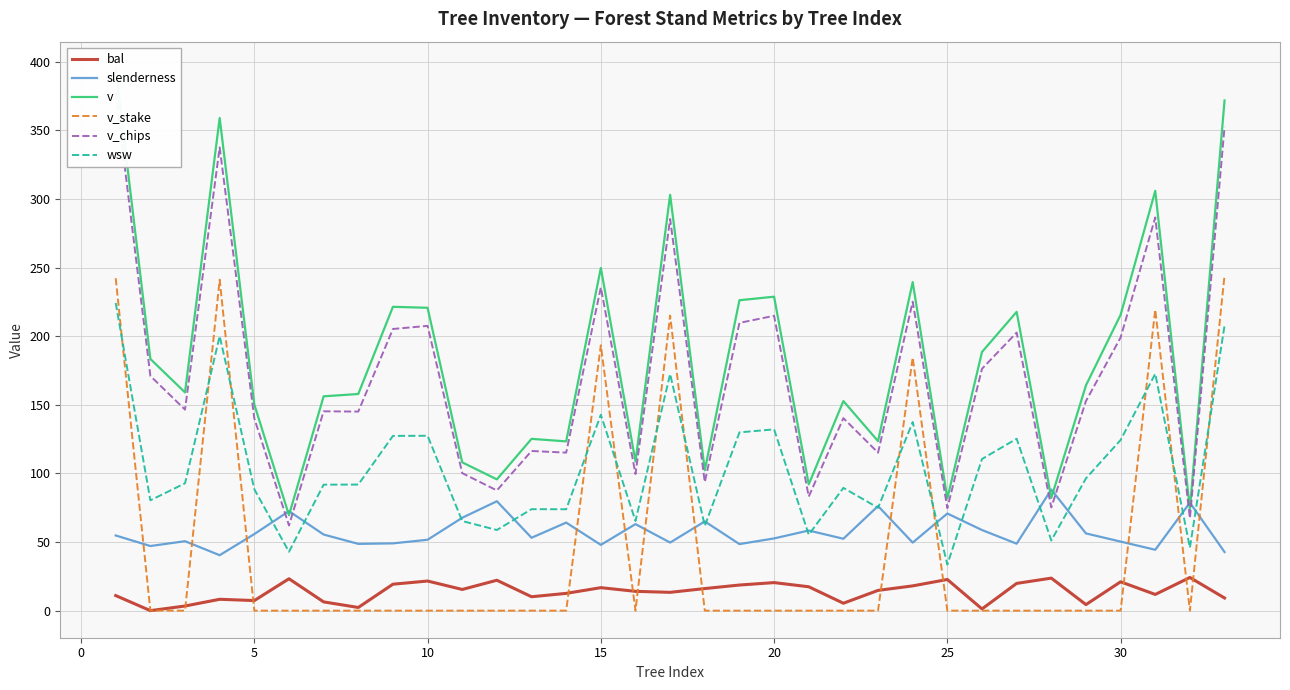

What is the highest value of the bal series?

24.2